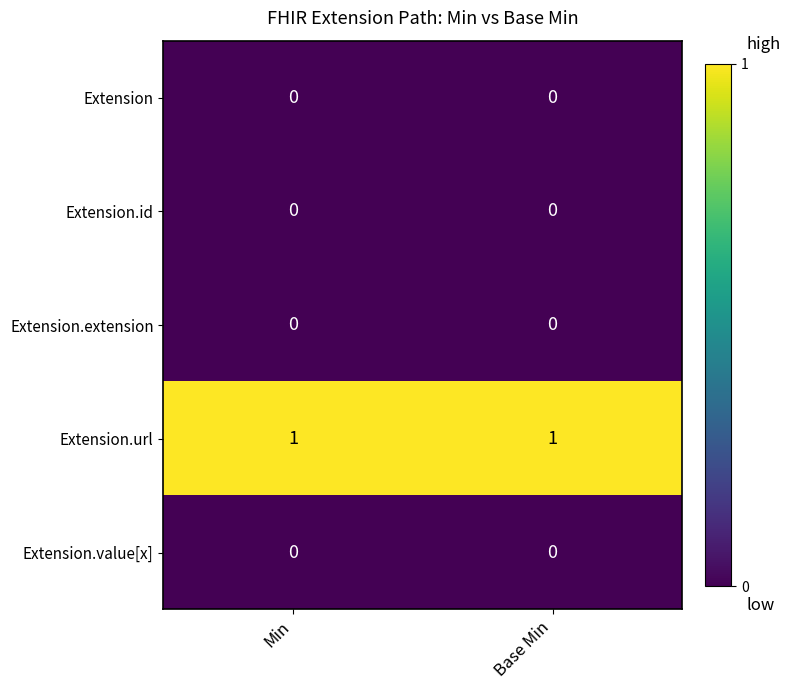

Is it true that Extension.id equals 0 at Min?

True